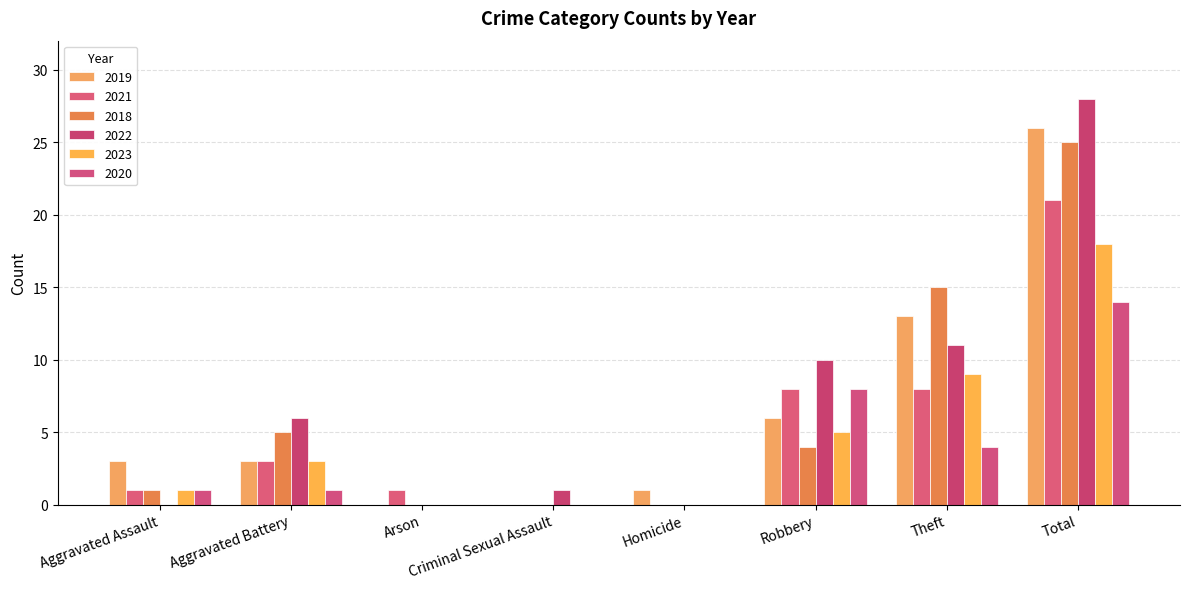

Is it true that 2018 equals 2 at Aggravated Battery?

False